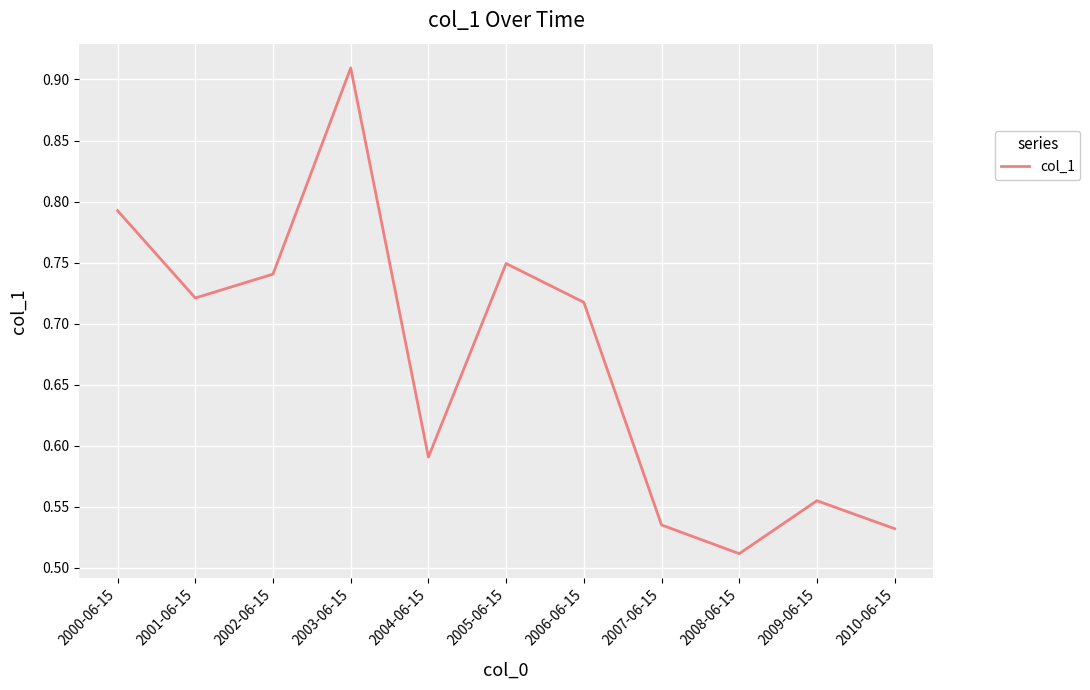

What is the difference between the values at 2001-06-15 and 2000-06-15?

0.1